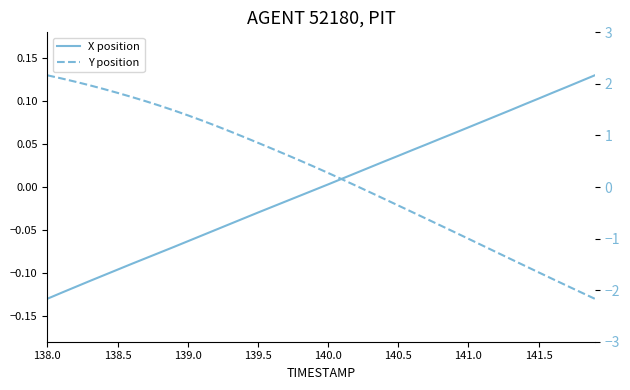

How many lines are shown in the chart?

2